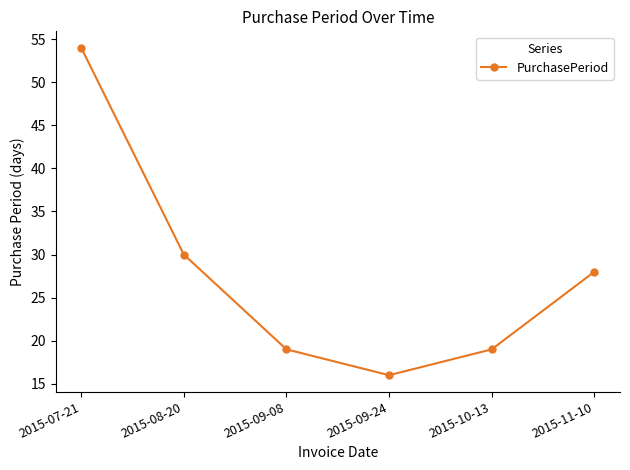

The chart shows a value of 16 at 2015-09-24. True or false?

True